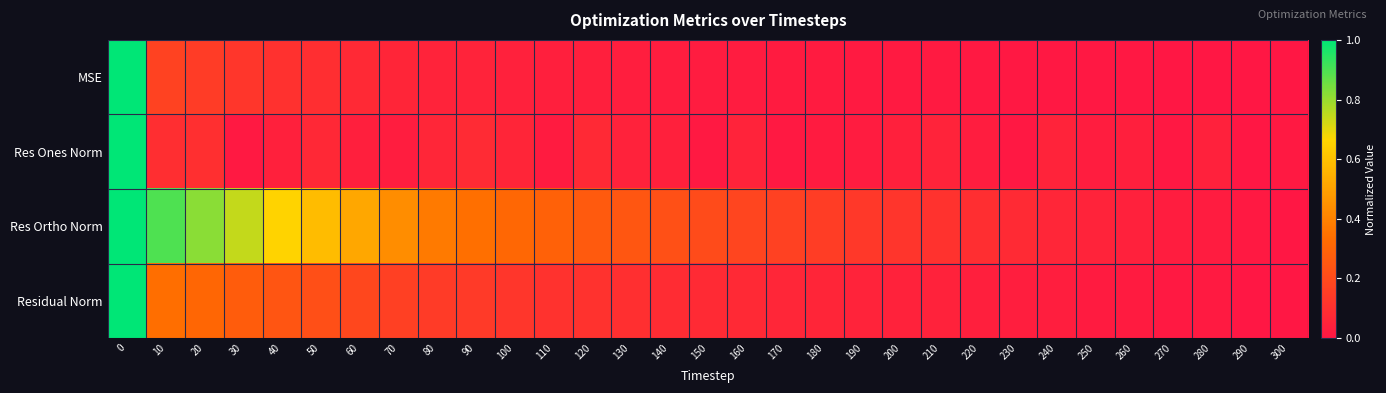

List the series in order of their peak value, lowest first.

MSE, Res Ones Norm, Res Ortho Norm, Residual Norm